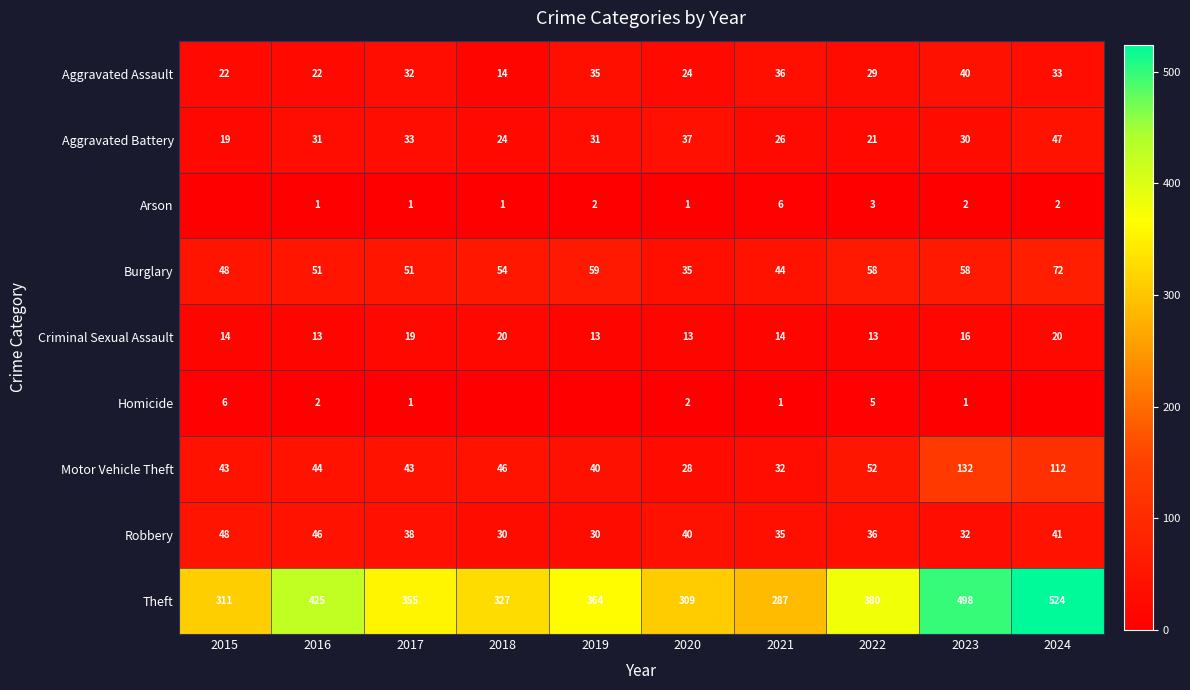

What is the spread (max minus min) of values at 2016?

424